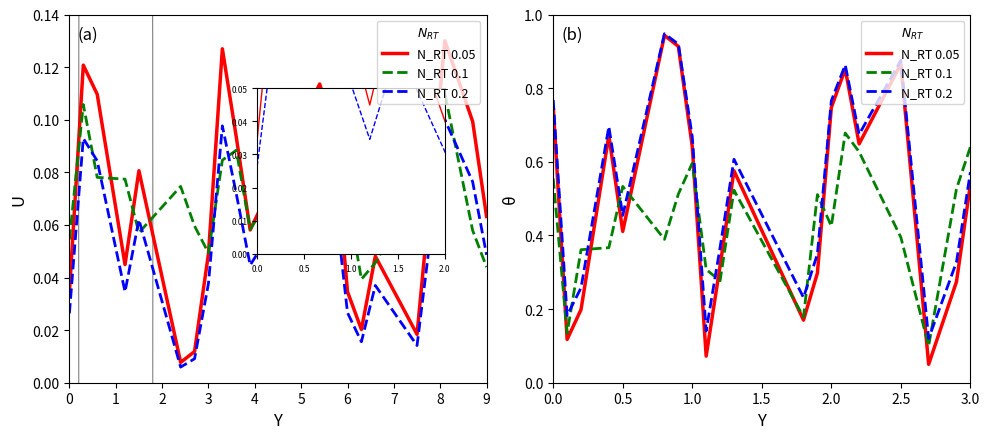

Which has a higher value, 19 or 7?

7